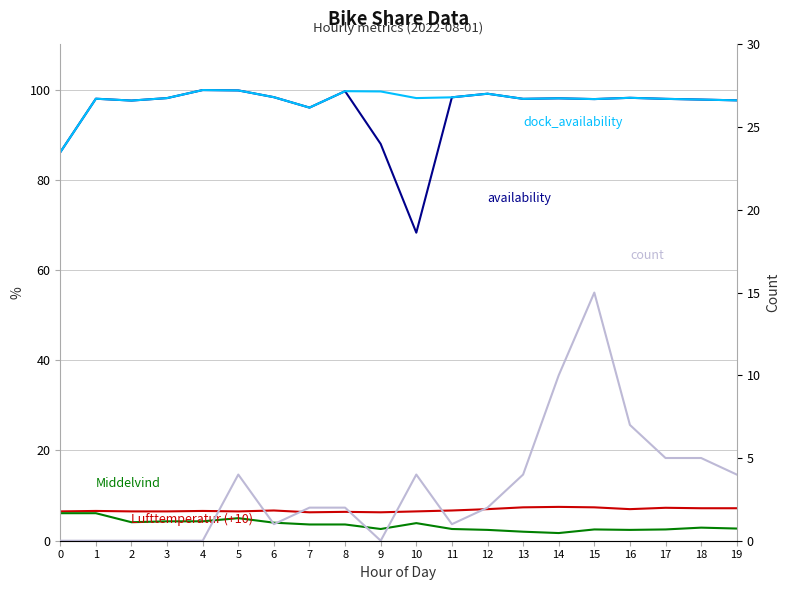

Is the value of availability at 17 greater than the value of Middelvind at 13?

Yes